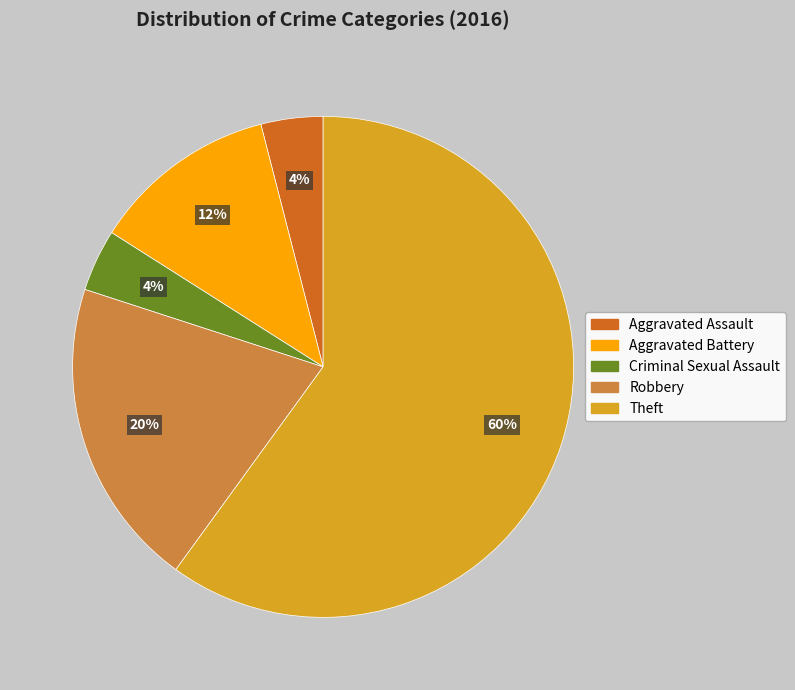

To the nearest percent, what is the difference between the Aggravated Battery and Criminal Sexual Assault slice percentages?

8%